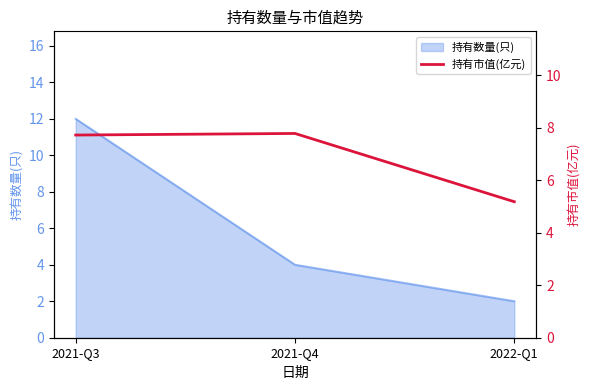

Between 2022-Q1 and 2021-Q4, which is larger?

2021-Q4